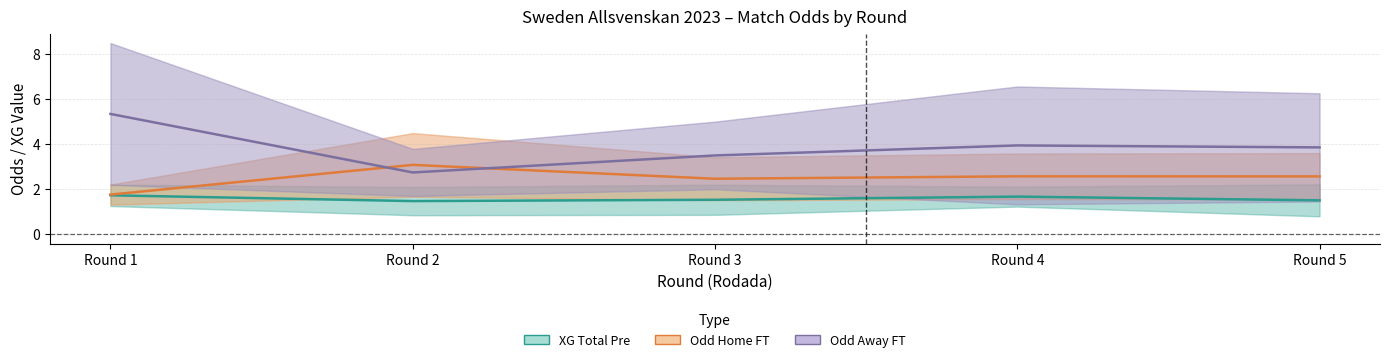

Which label corresponds to the smallest value in the chart?

Round 2